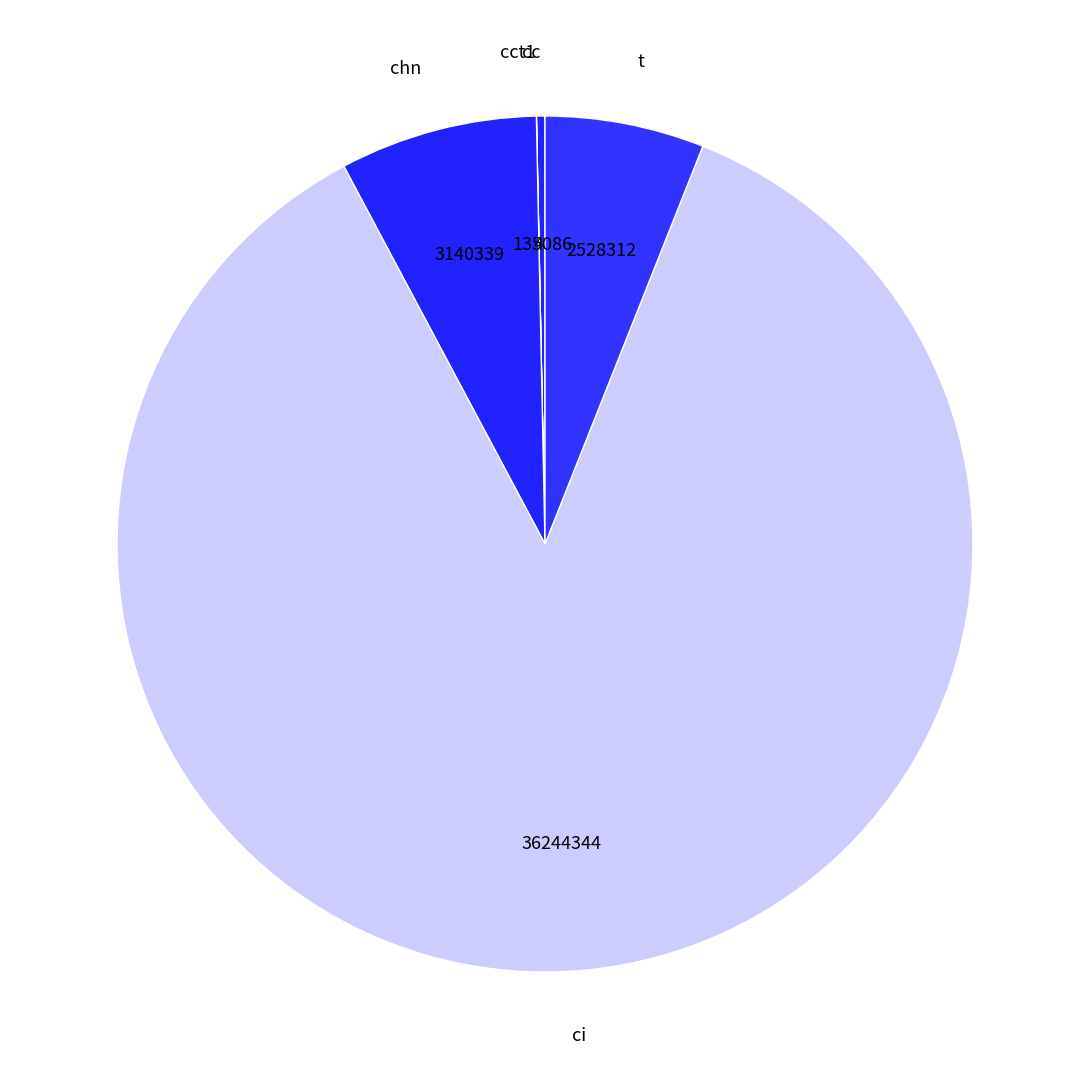

Is the sum of cc and chn greater than half?

No